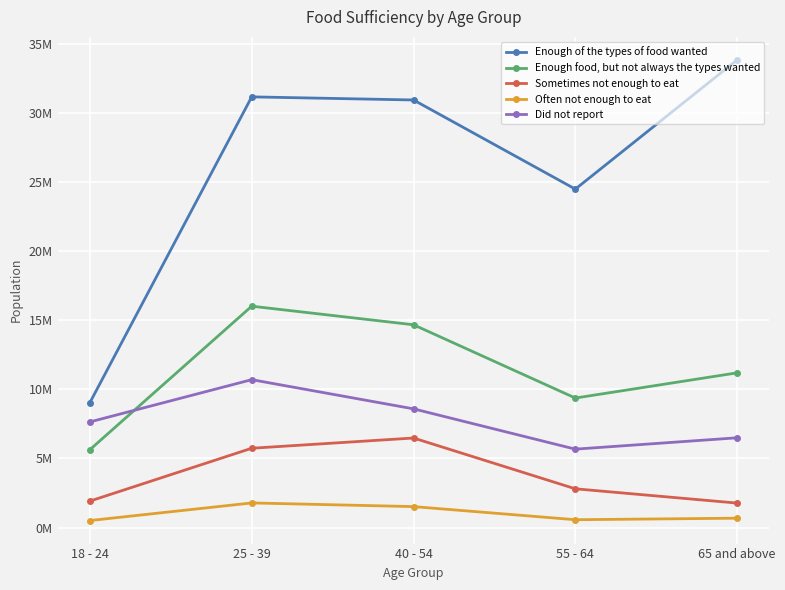

What is the label of the 3rd point from the left?

40 - 54